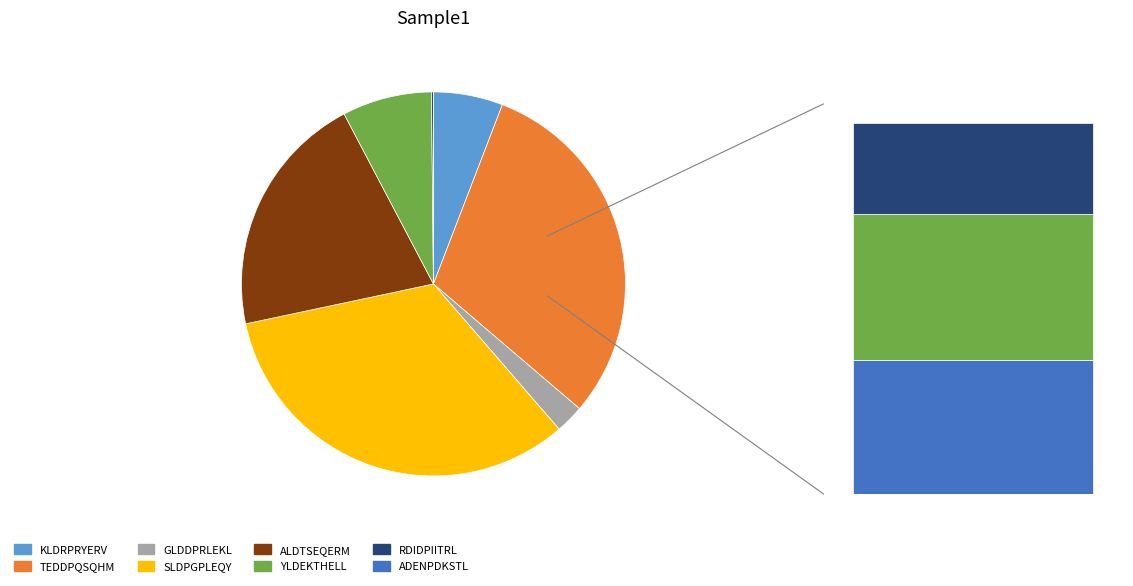

To the nearest percent, what is the difference between the largest and smallest slice percentages?

33%